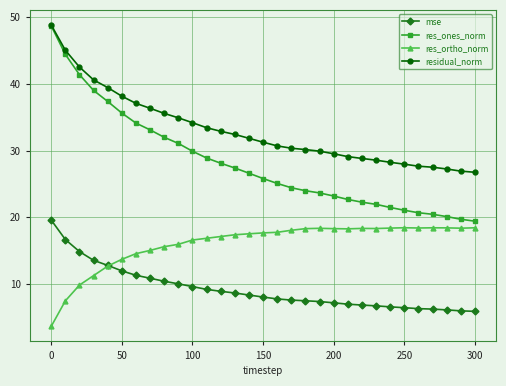

True or false: mse and residual_norm cross at least once.

False